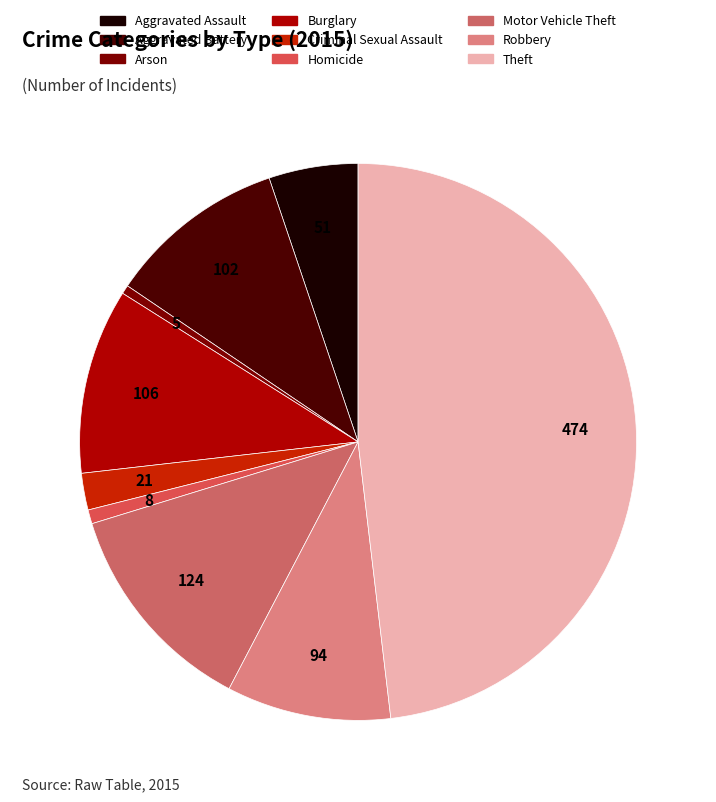

Rank the categories by value from lowest to highest.

Arson, Homicide, Criminal Sexual Assault, Aggravated Assault, Robbery, Aggravated Battery, Burglary, Motor Vehicle Theft, Theft